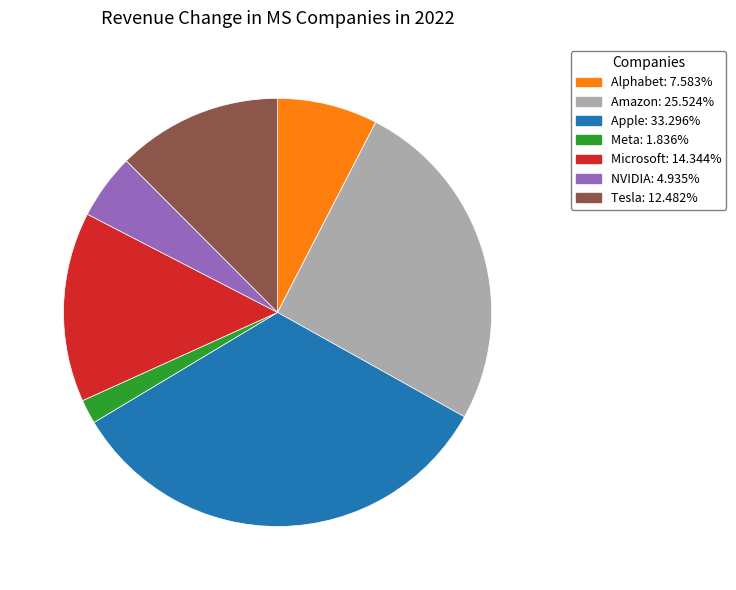

Which category has the smallest portion of the pie?

Meta